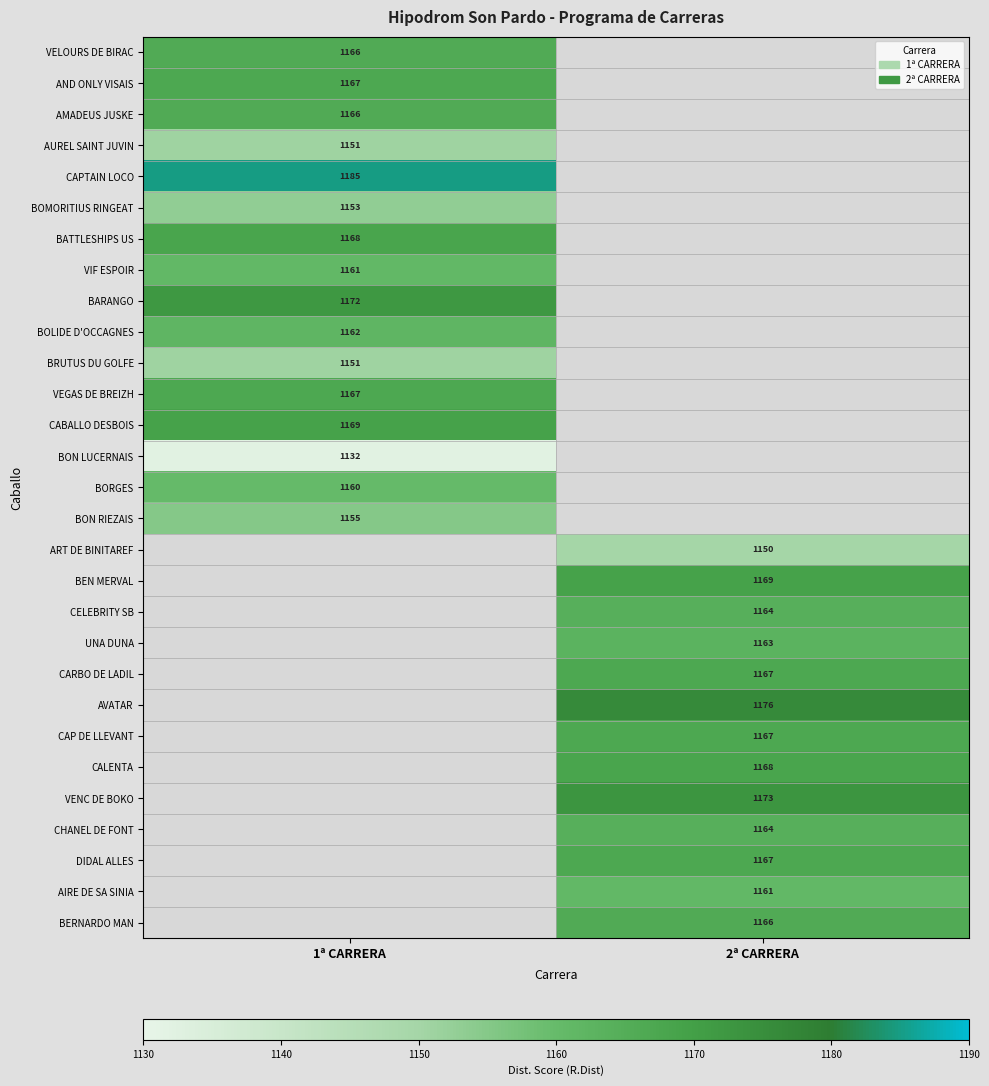

The CHANEL DE FONT series shows 683 at 2ª CARRERA. True or false?

False